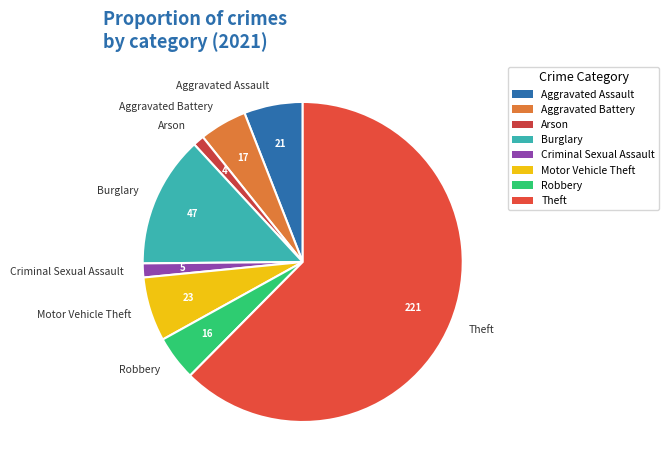

Combined, do Aggravated Assault and Aggravated Battery account for over 50%?

No